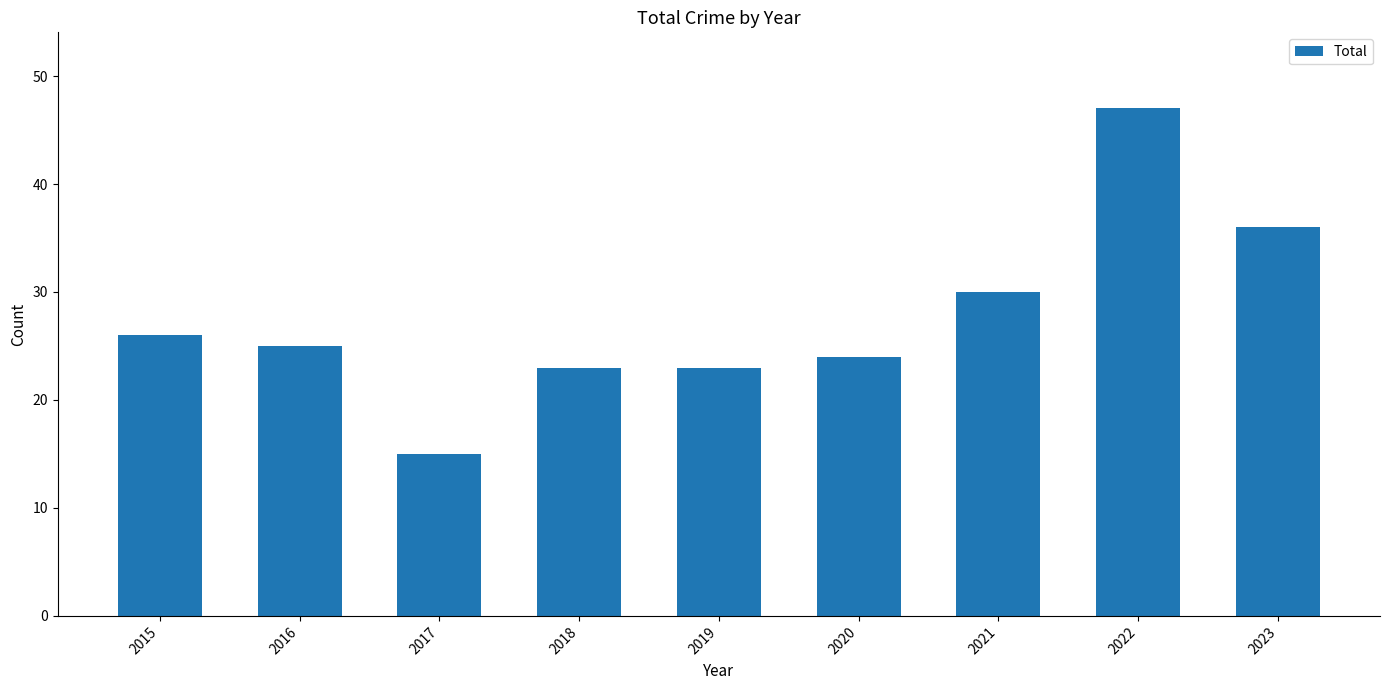

What value does the data have at 2022, to the nearest 5?

45